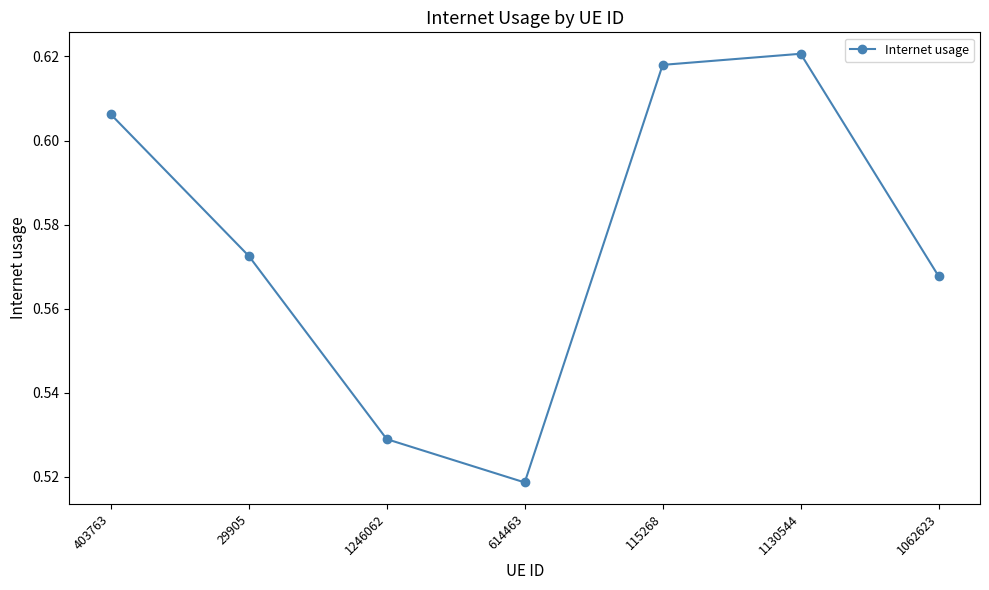

What is the label of the 6th point from the right?

29905